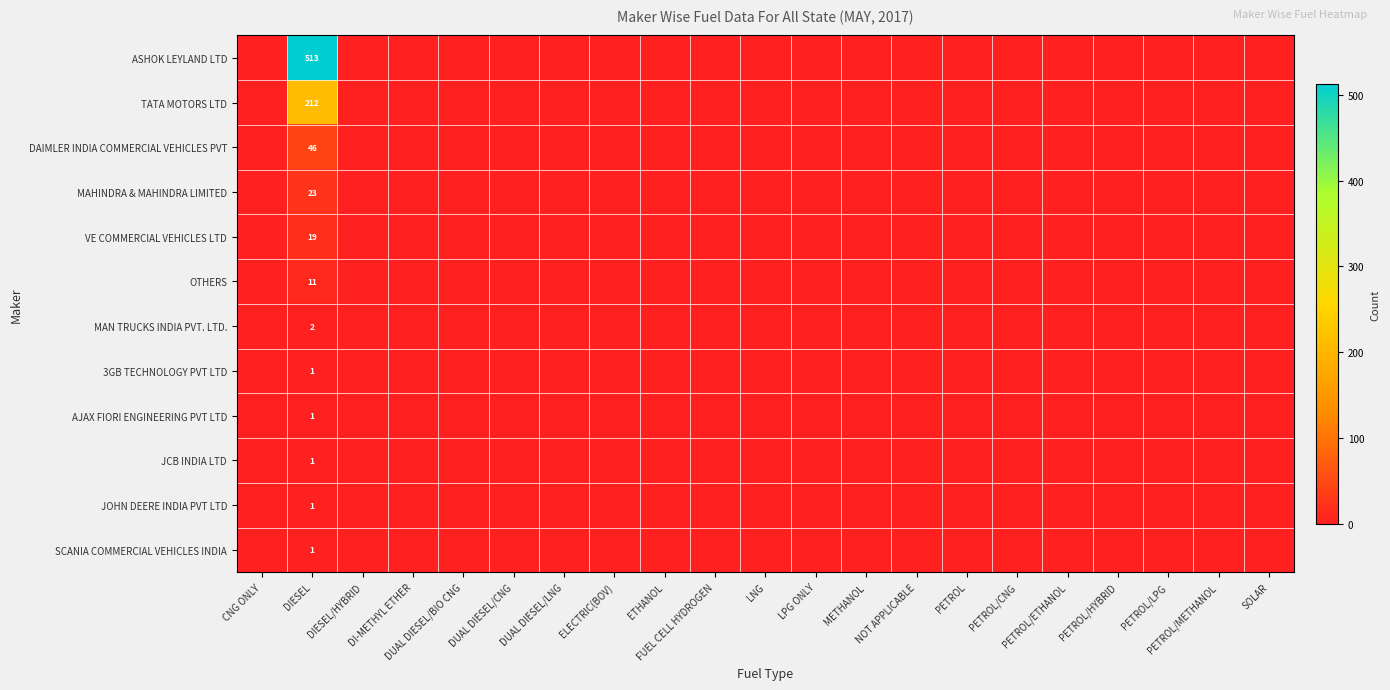

At which category is the sum across all series the highest?

DIESEL